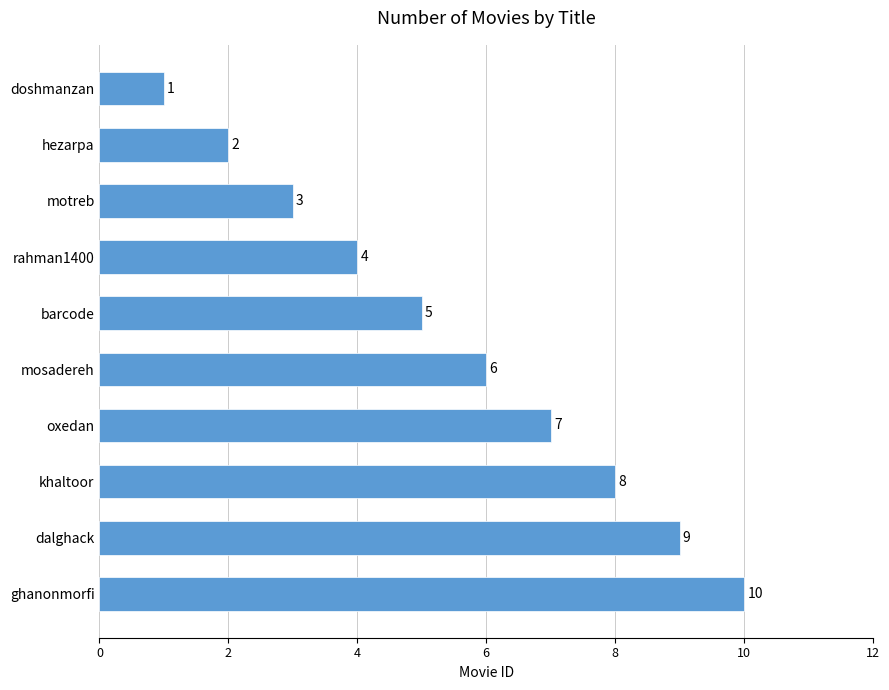

The chart shows a value of 5 at dalghack. True or false?

False